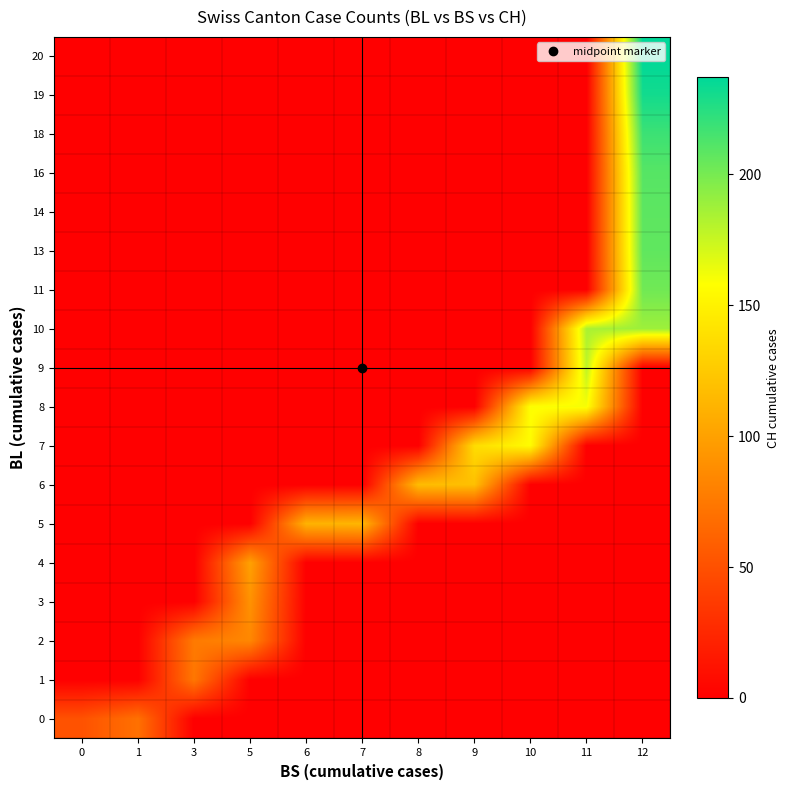

Reading left to right, what are all the values shown in this chart?

row_0: 0=51	1=70	3=0	5=0	6=0	7=0	8=0	9=0	10=0	11=0	12=0
row_1: 0=0	1=0	3=74	5=0	6=0	7=0	8=0	9=0	10=0	11=0	12=0
row_2: 0=0	1=0	3=76	5=84	6=0	7=0	8=0	9=0	10=0	11=0	12=0
row_3: 0=0	1=0	3=0	5=91	6=0	7=0	8=0	9=0	10=0	11=0	12=0
row_4: 0=0	1=0	3=0	5=100	6=0	7=0	8=0	9=0	10=0	11=0	12=0
row_5: 0=0	1=0	3=0	5=0	6=111	7=113	8=0	9=0	10=0	11=0	12=0
row_6: 0=0	1=0	3=0	5=0	6=0	7=0	8=117	9=119	10=0	11=0	12=0
row_7: 0=0	1=0	3=0	5=0	6=0	7=0	8=0	9=137	10=156	11=0	12=0
row_8: 0=0	1=0	3=0	5=0	6=0	7=0	8=0	9=0	10=159	11=160	12=0
row_9: 0=0	1=0	3=0	5=0	6=0	7=0	8=0	9=0	10=0	11=178	12=0
row_10: 0=0	1=0	3=0	5=0	6=0	7=0	8=0	9=0	10=0	11=184	12=188
row_11: 0=0	1=0	3=0	5=0	6=0	7=0	8=0	9=0	10=0	11=0	12=202
row_12: 0=0	1=0	3=0	5=0	6=0	7=0	8=0	9=0	10=0	11=0	12=207
row_13: 0=0	1=0	3=0	5=0	6=0	7=0	8=0	9=0	10=0	11=0	12=208
row_14: 0=0	1=0	3=0	5=0	6=0	7=0	8=0	9=0	10=0	11=0	12=210
row_15: 0=0	1=0	3=0	5=0	6=0	7=0	8=0	9=0	10=0	11=0	12=218
row_16: 0=0	1=0	3=0	5=0	6=0	7=0	8=0	9=0	10=0	11=0	12=231
row_17: 0=0	1=0	3=0	5=0	6=0	7=0	8=0	9=0	10=0	11=0	12=237